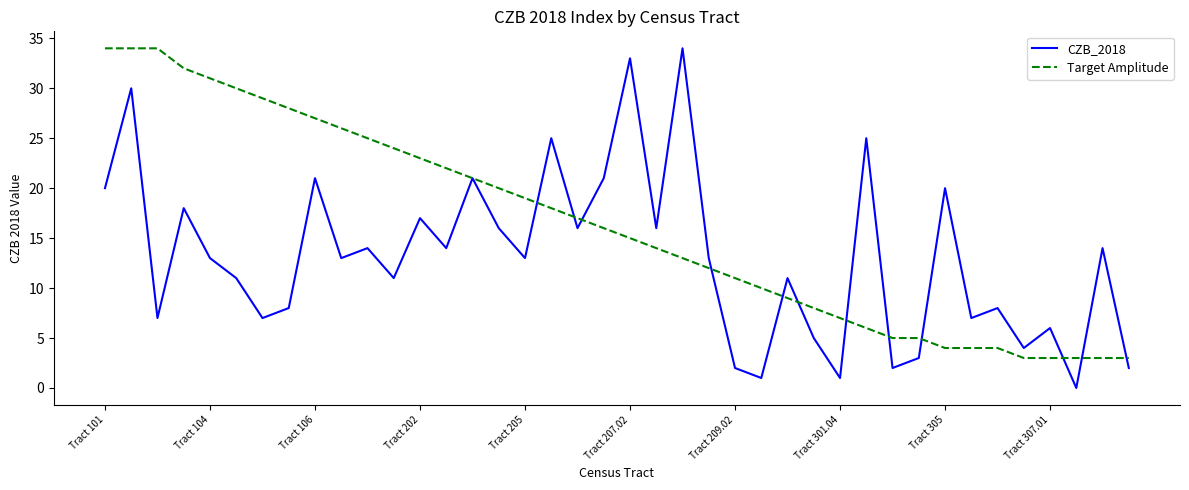

Which series has the largest range (max minus min)?

CZB_2018